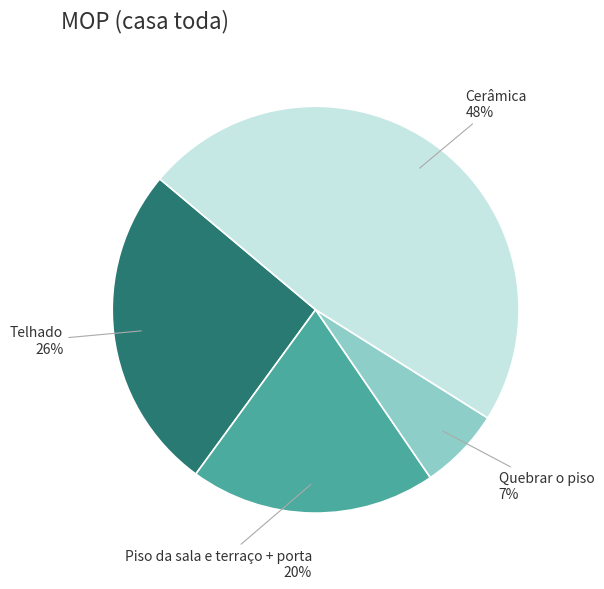

Count the number of slices in the pie.

4